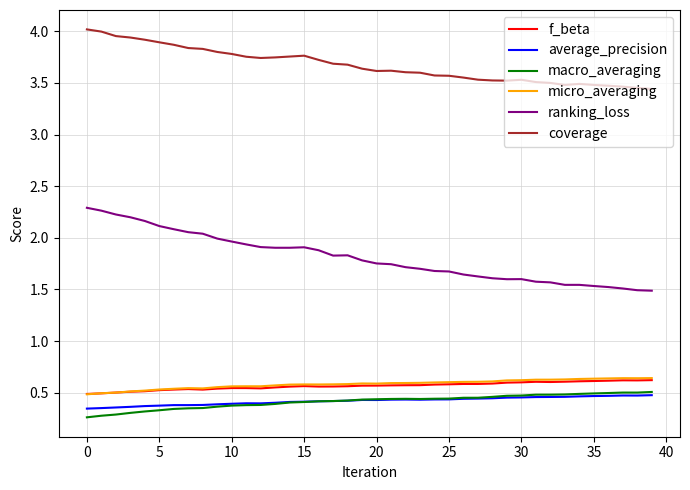

True or false: f_beta and average_precision intersect in this chart.

False